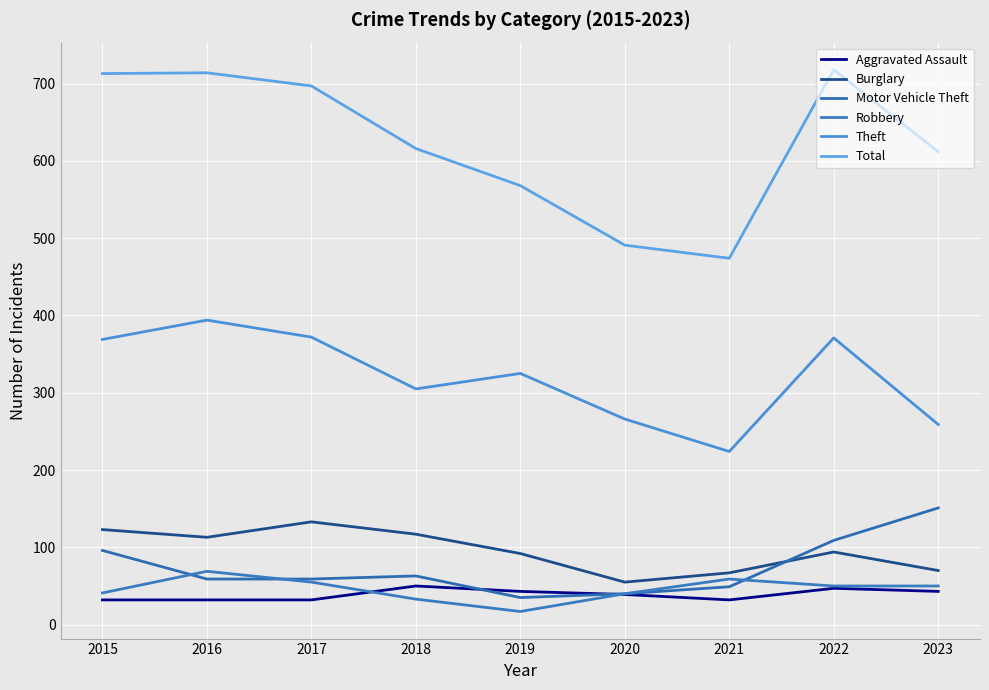

Does the chart display data point markers on the line(s)?

No